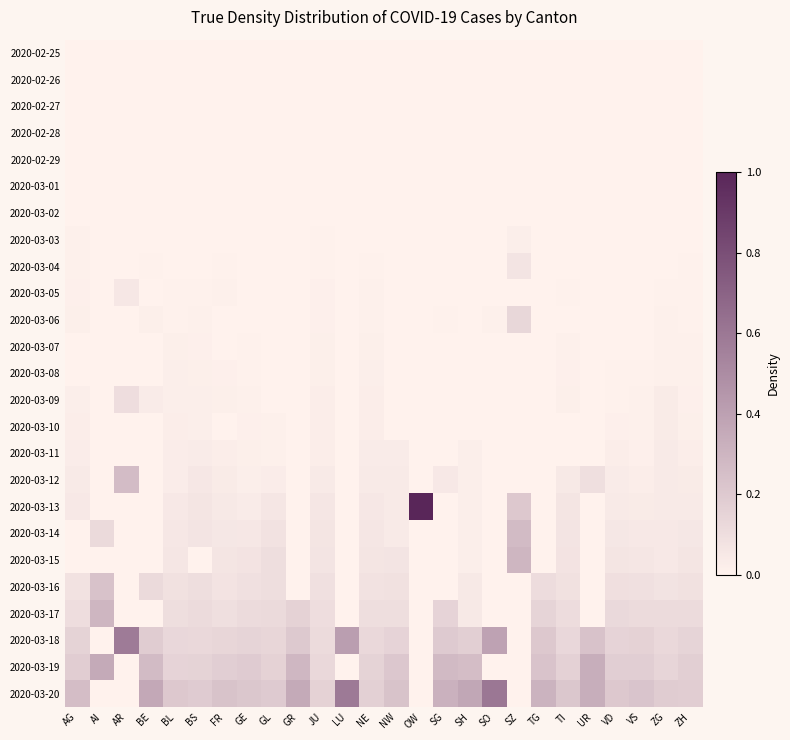

Which has a higher value, VD or TG?

VD